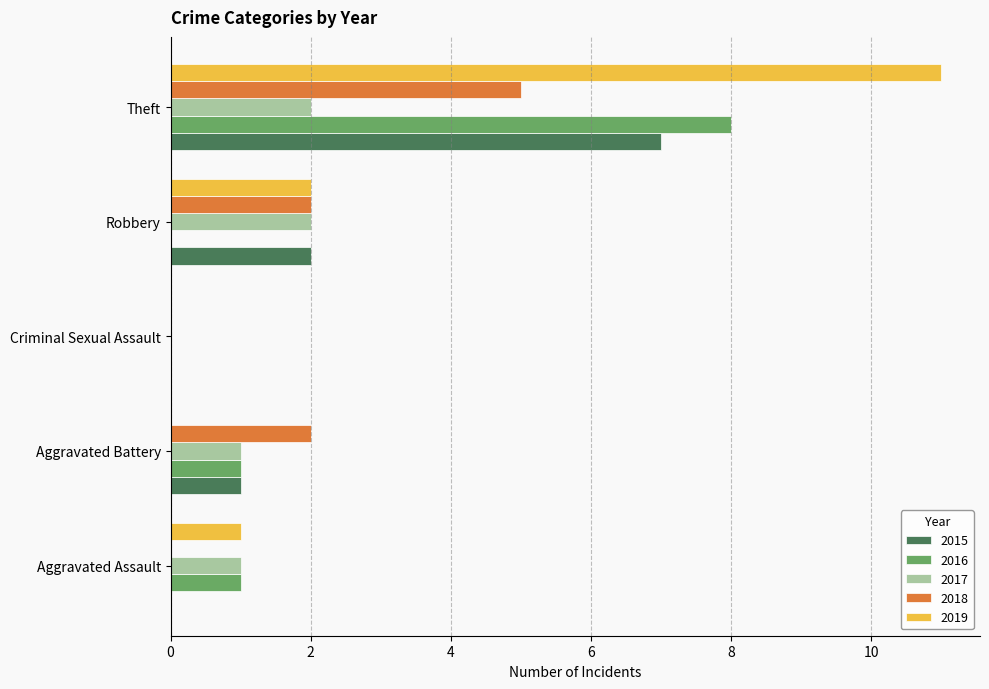

What is the sum of all 2018 values?

9